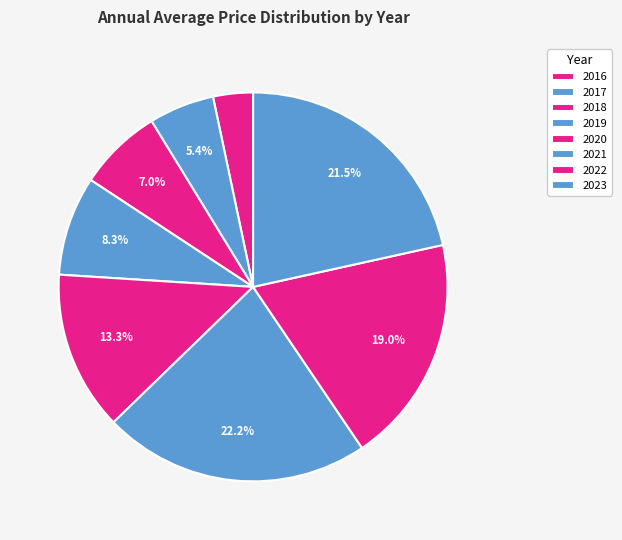

To the nearest percent, what percentage of the pie is 2017?

5%